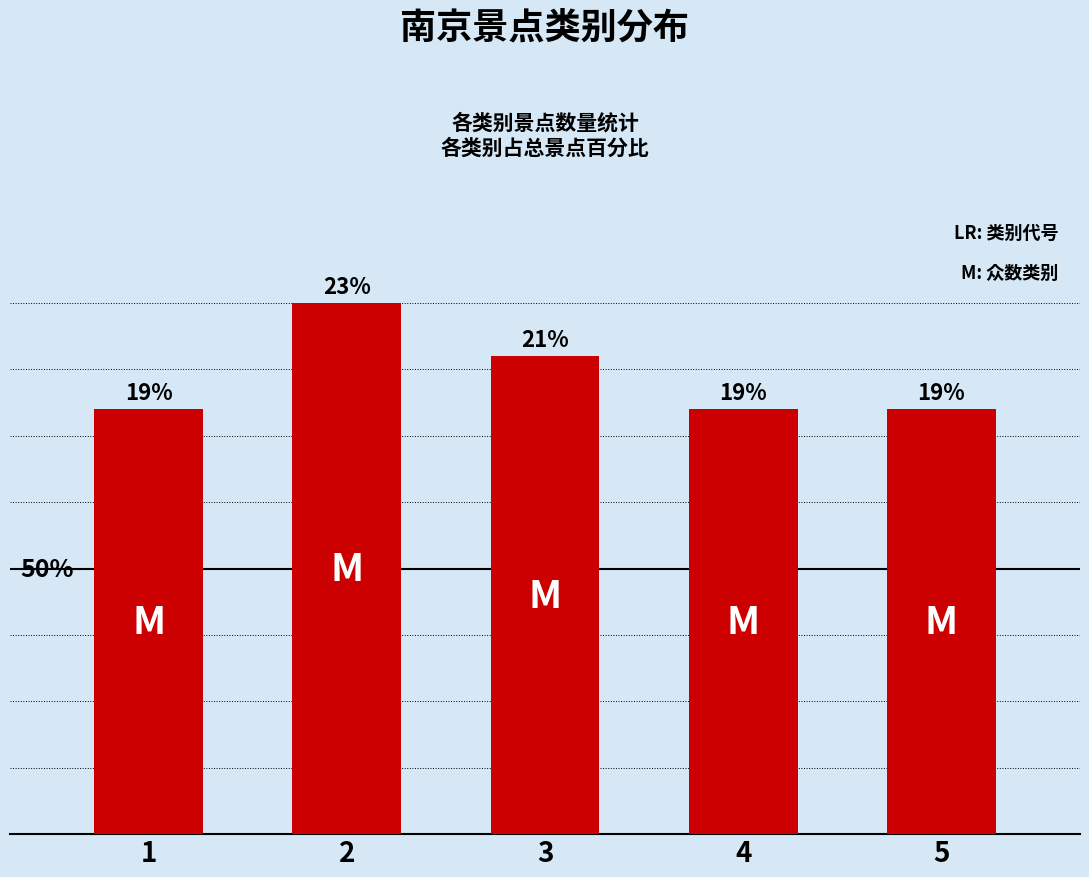

What is the value of the 4th bar from the left?

8